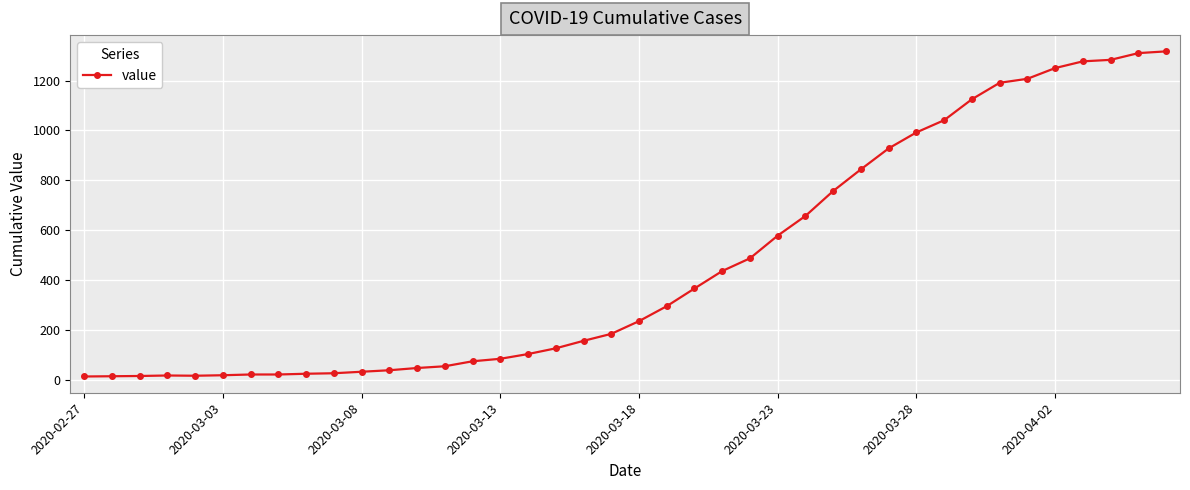

What is the maximum value shown in the chart?

1317